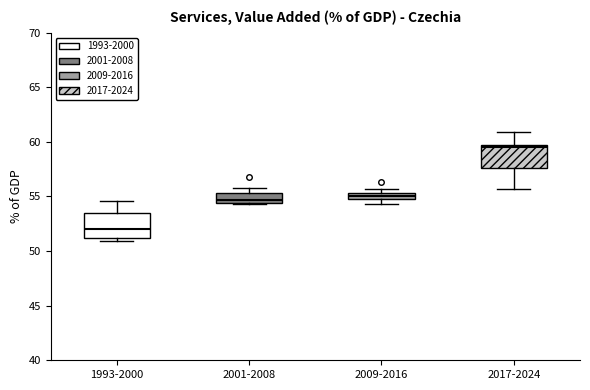

Which box's median line is the lowest?

1993-2000